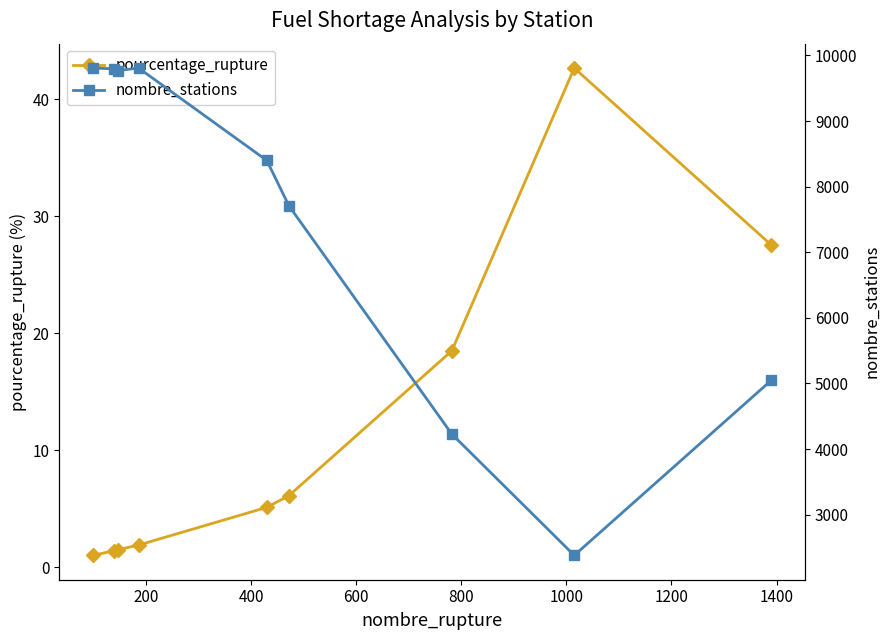

What is the minimum value for pourcentage_rupture?

1.0